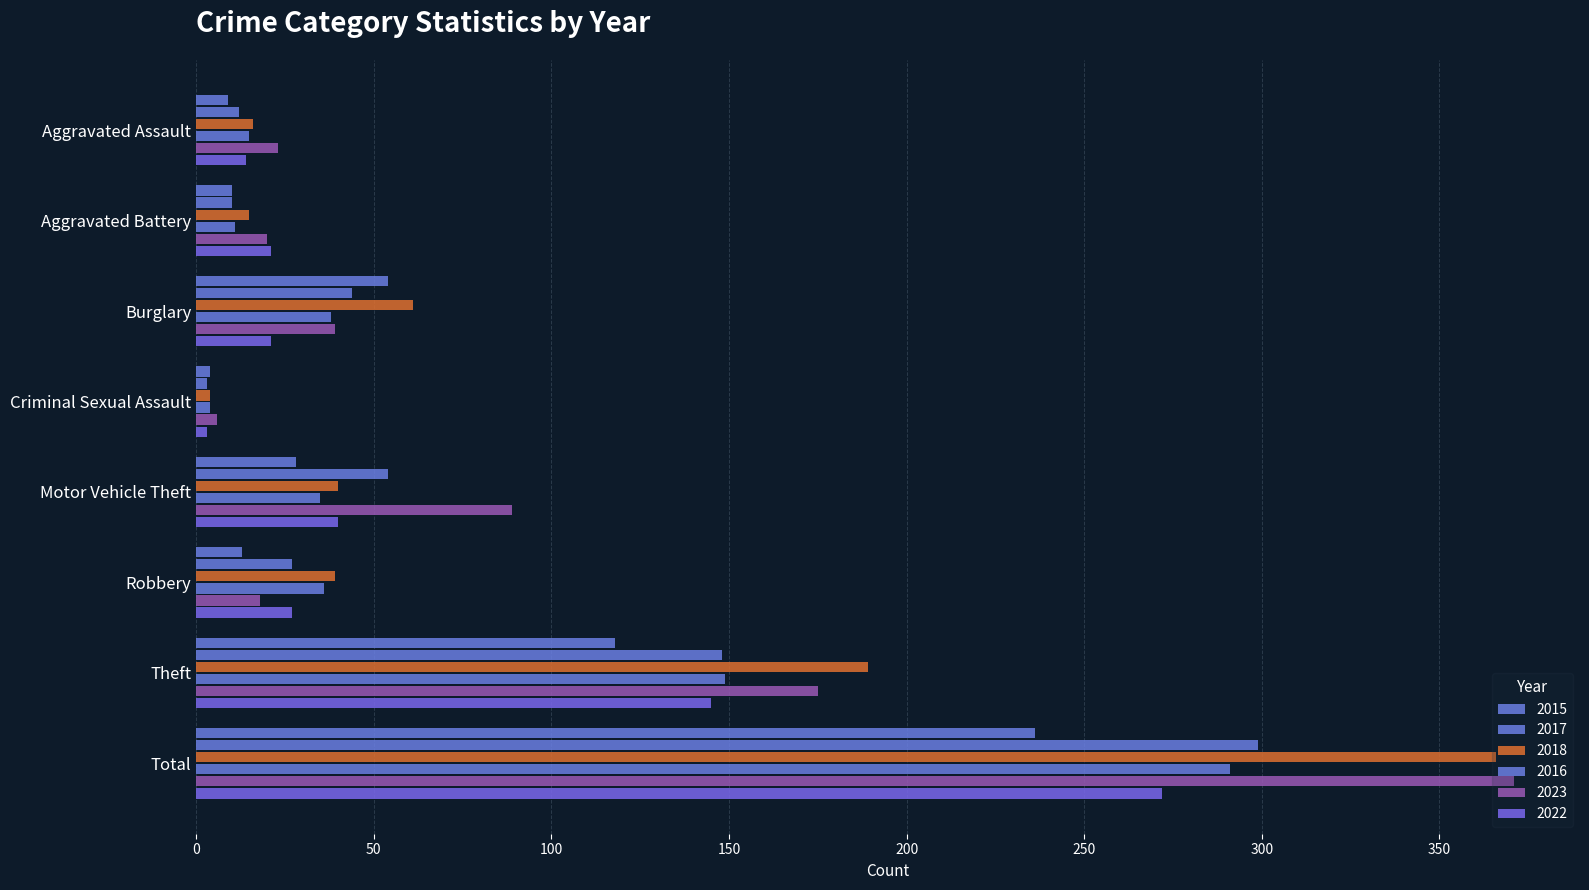

What is the difference between the highest and lowest values at Total?

135